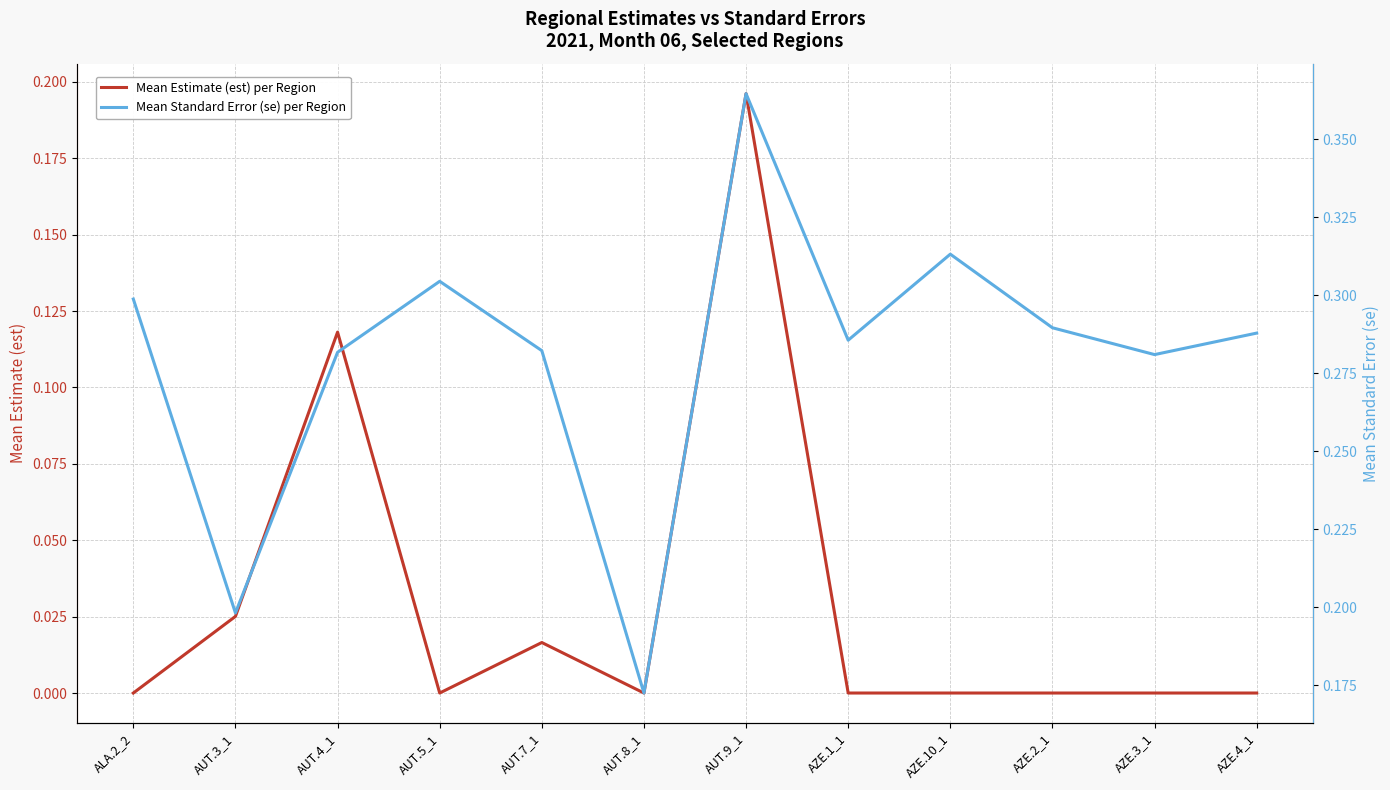

How many Mean Standard Error (se) per Region values are between 0 and 1?

12